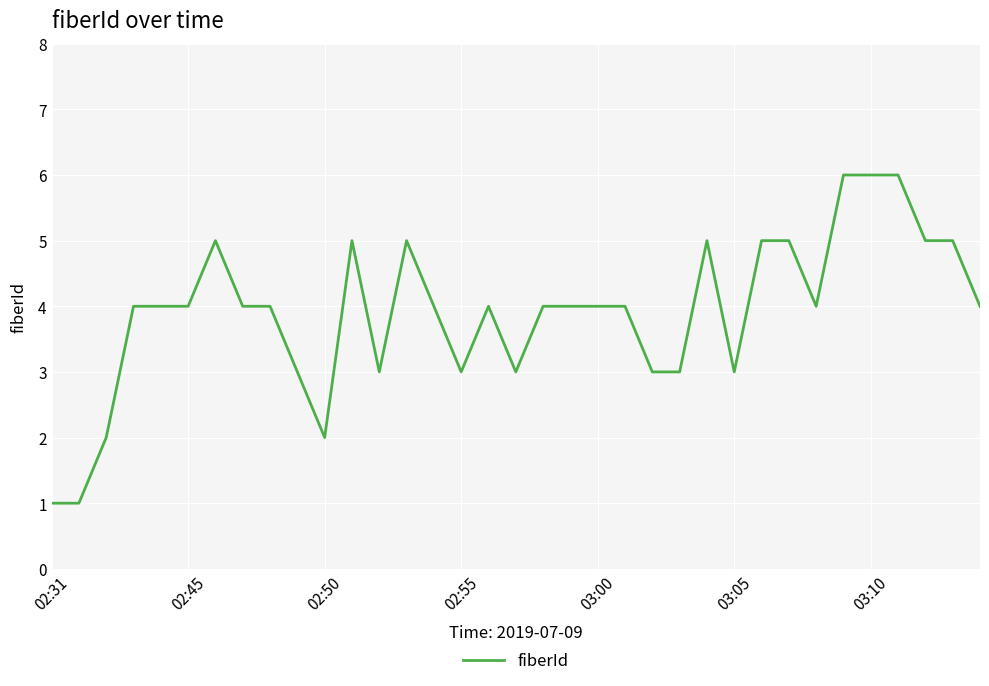

What is the difference between the maximum and minimum values?

5